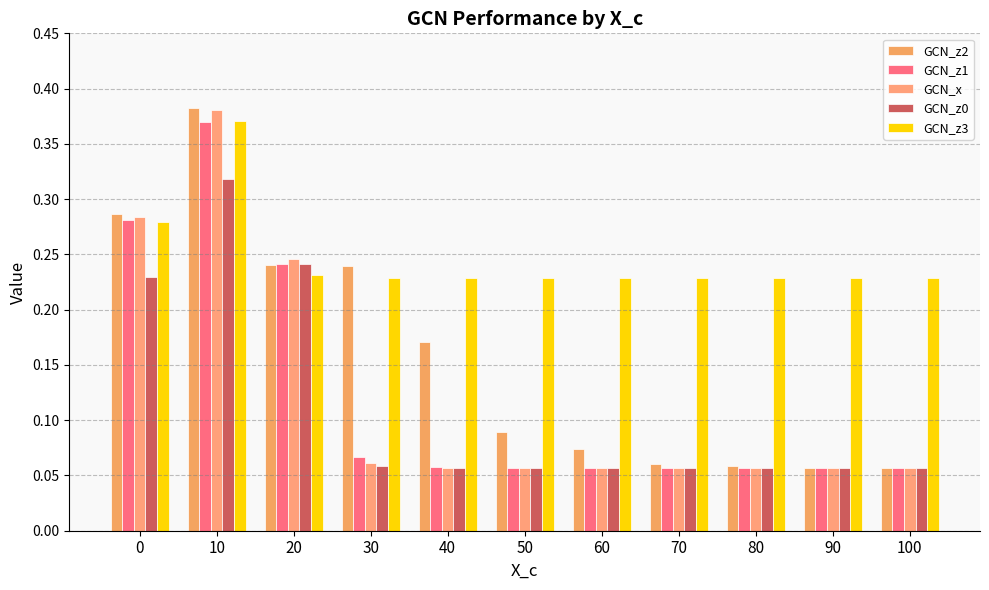

Is the value of GCN_z2 at 30 greater than the value of GCN_z0 at 90?

Yes